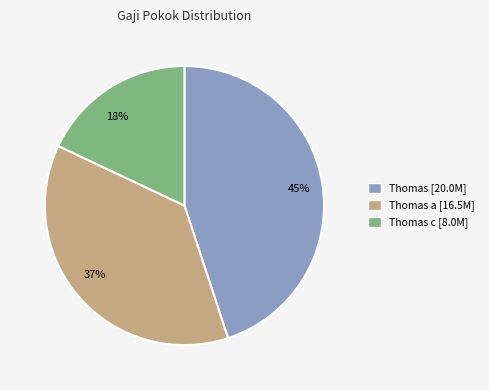

Is there any slice that represents more than half of the pie?

No